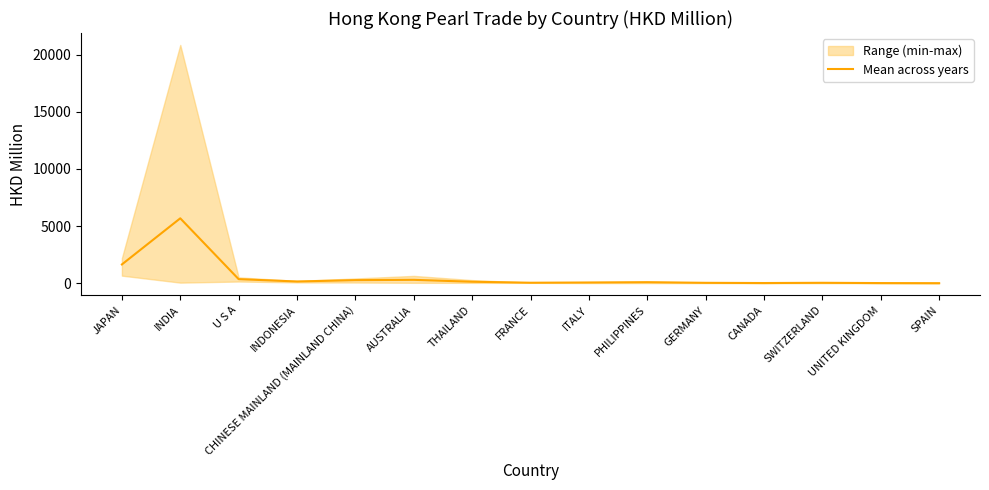

How many interior local peaks (higher than both neighbors) does the data have?

4